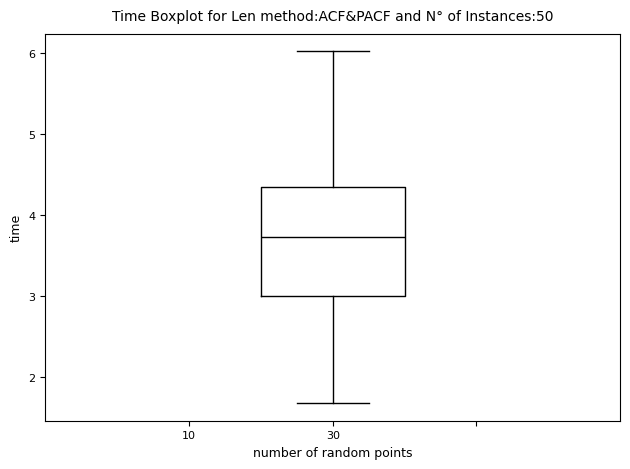

Where is the lower edge of the box at x = 30 on the y-axis? The values are not printed on the chart, so give them approximately, as read against the axis.

3.0